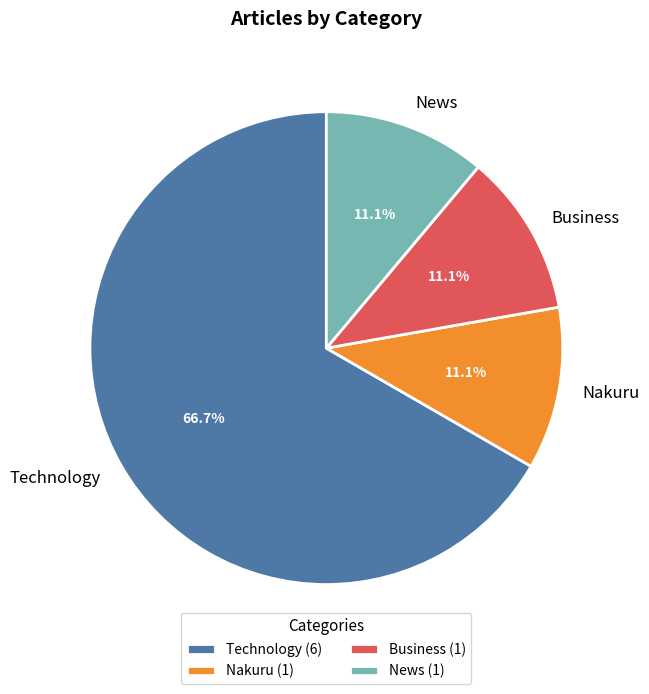

To the nearest percent, what is the average slice percentage?

25%